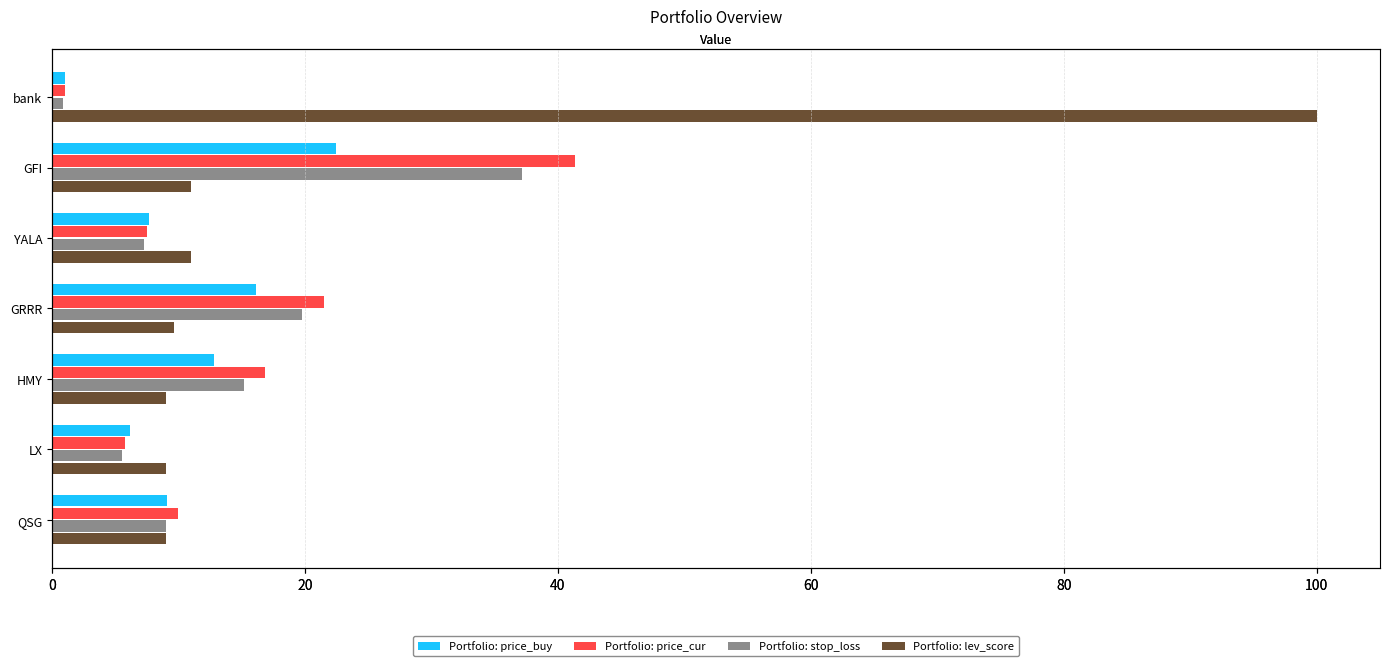

Reading right to left, list all the values displayed in this chart.

price_buy: 9.1	6.1	12.8	16.2	7.6	22.5	1.0
price_cur: 10.0	5.8	16.9	21.5	7.5	41.3	1.0
stop_loss: 9.0	5.5	15.2	19.8	7.2	37.2	0.9
lev_score: 9.0	9.0	9.0	9.7	11.0	11.0	100.0